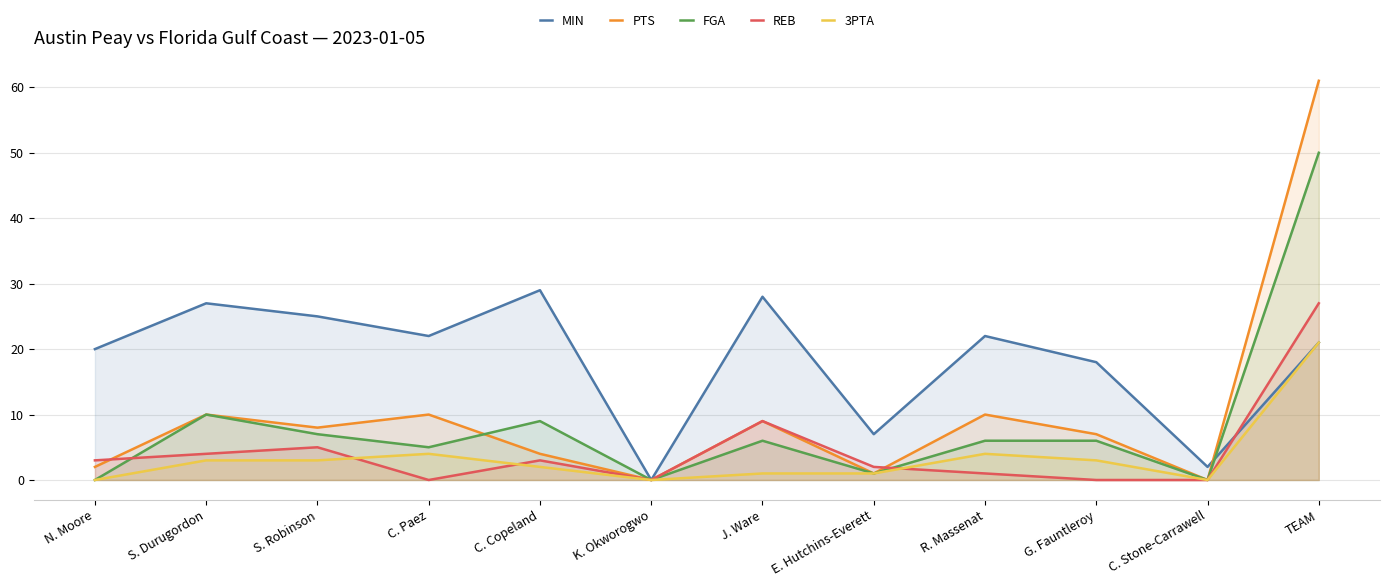

At which category does 3PTA reach its first local peak?

C. Paez